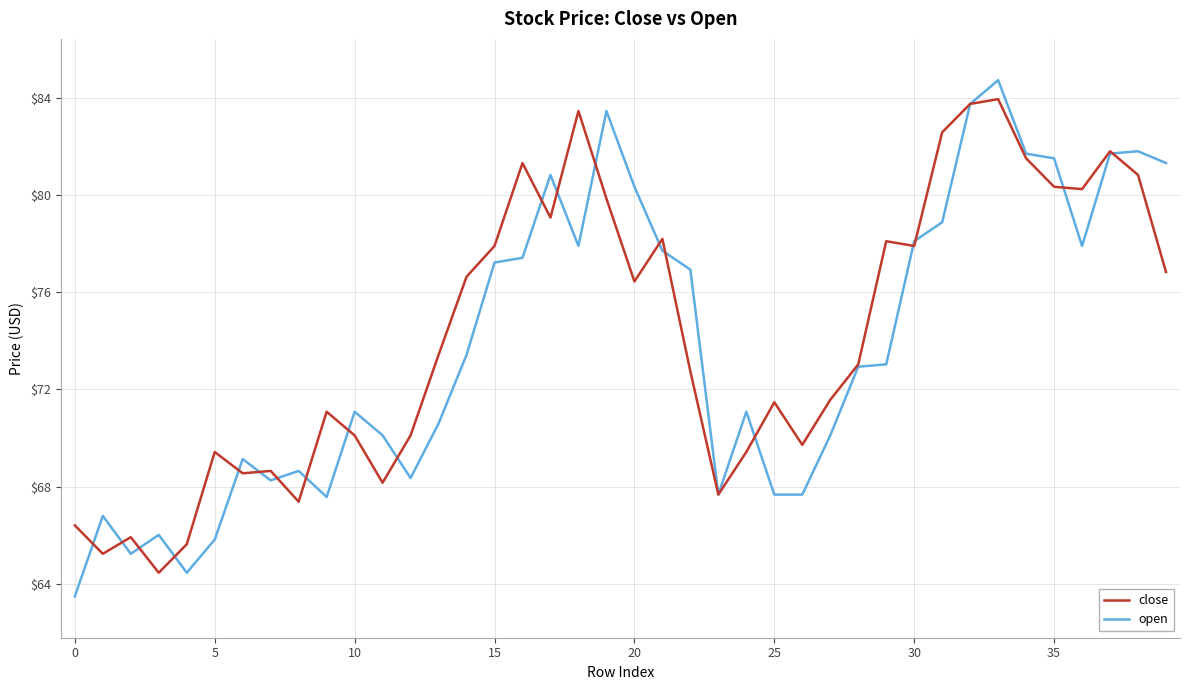

What is the minimum value for open?

63.5